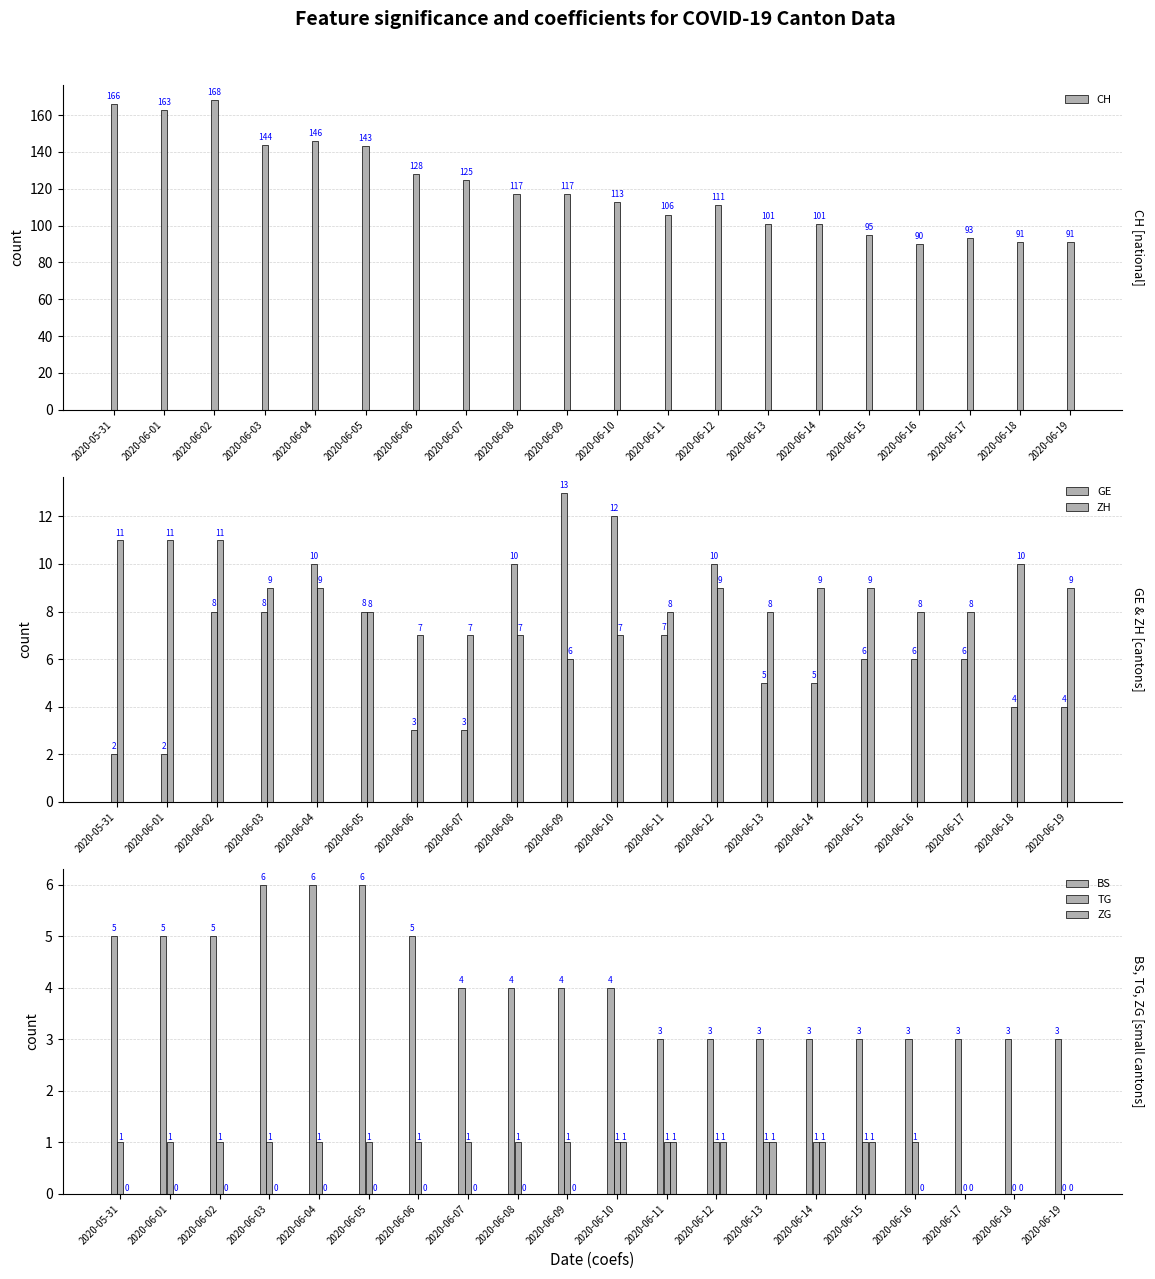

What is the difference between the ZH values at 2020-06-03 and 2020-06-11?

1